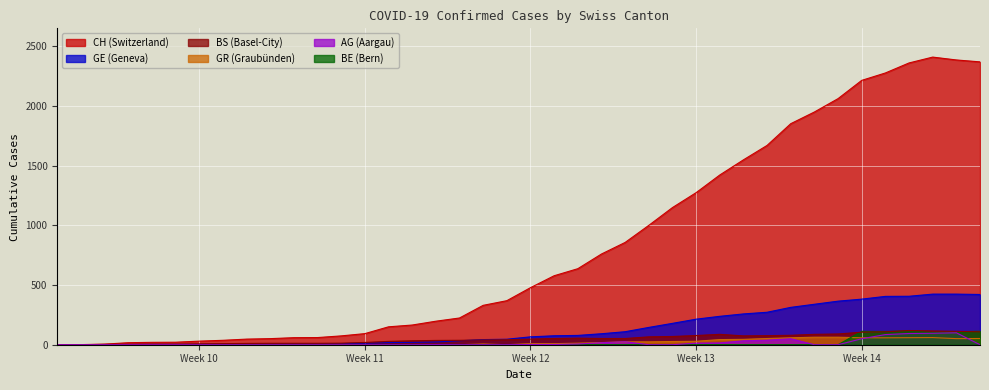

The value of AG at 2020-02-27 is 64. True or false?

False